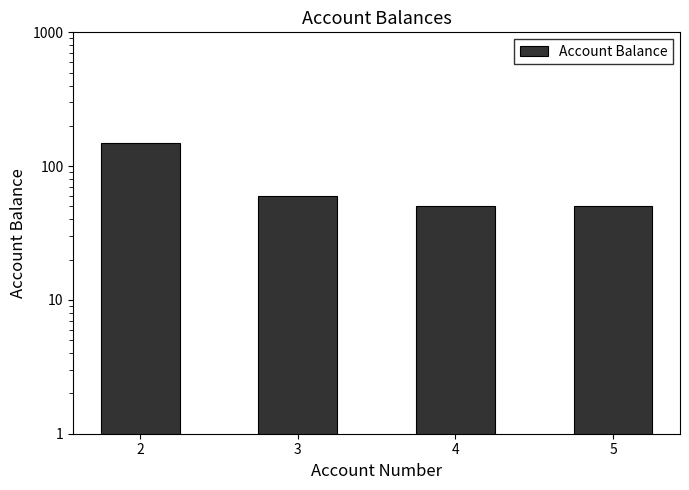

Reading right to left, list all the values displayed in this chart.

50	50	60	150